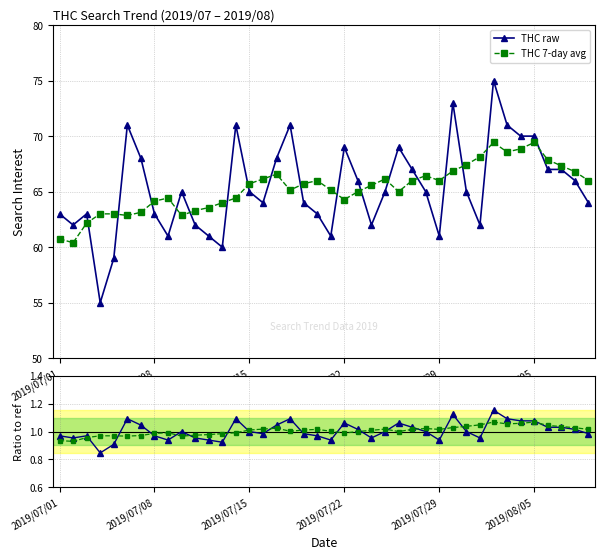

How many data points in THC 7-day avg are less than 65?

15